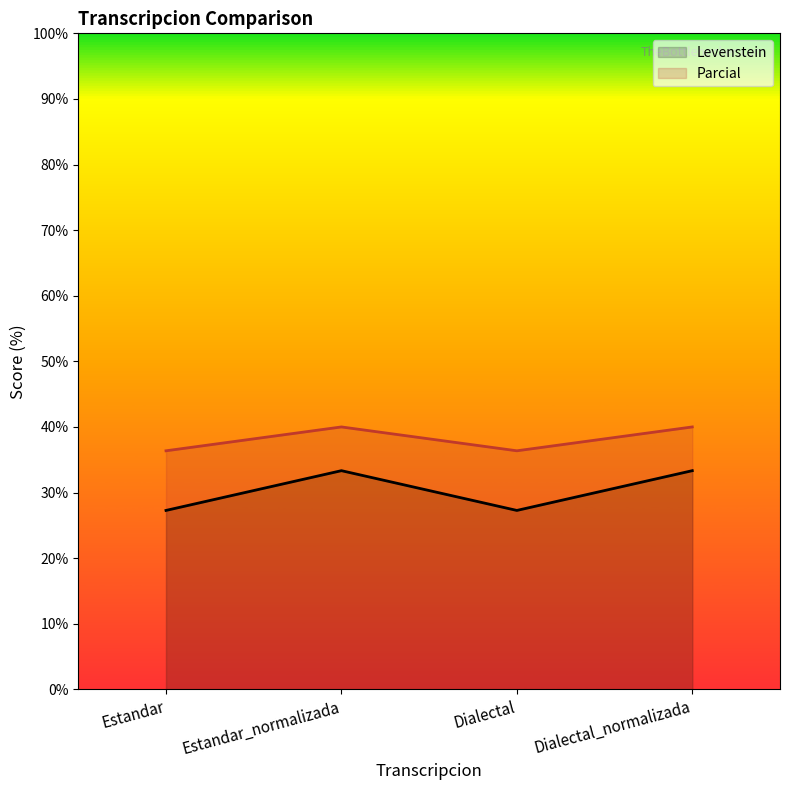

Reading left to right, transcribe all the data shown in this chart.

Levenstein: 27.3	33.3	27.3	33.3
Parcial: 36.4	40.0	36.4	40.0